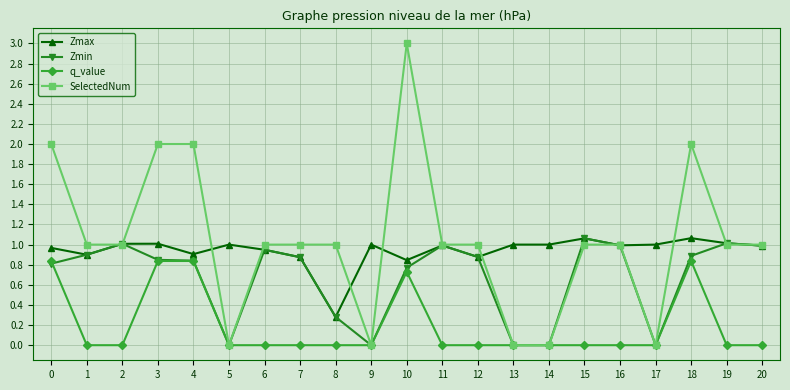

What is the value of the Zmax point at the 6th from the left?

1.0